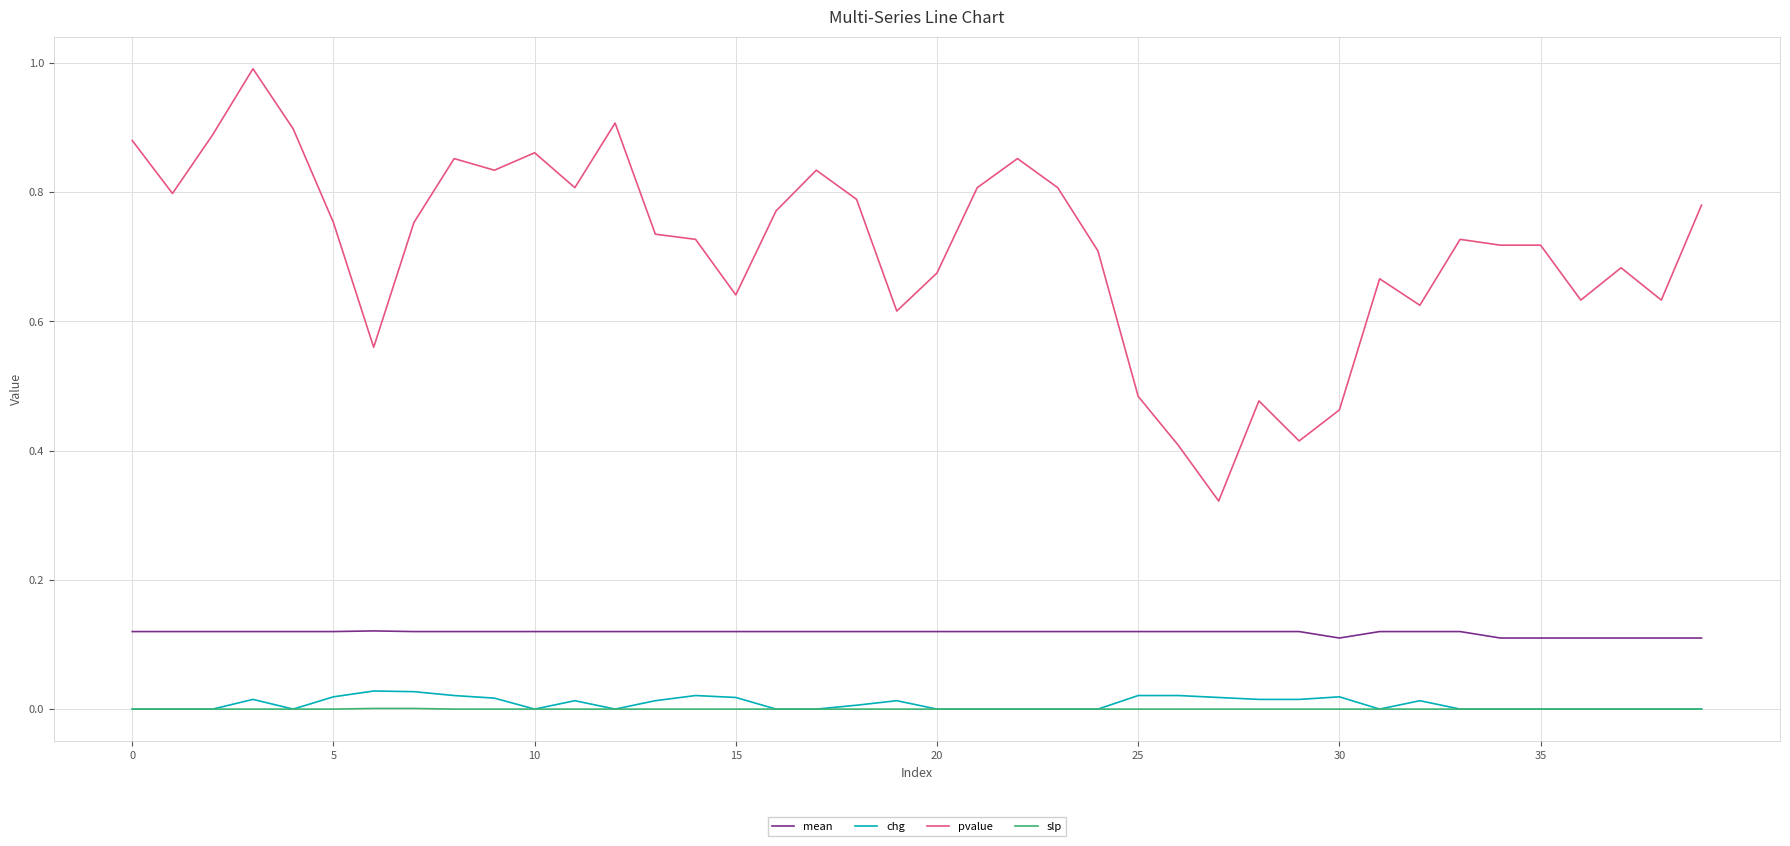

Which series has the largest range (max minus min)?

pvalue